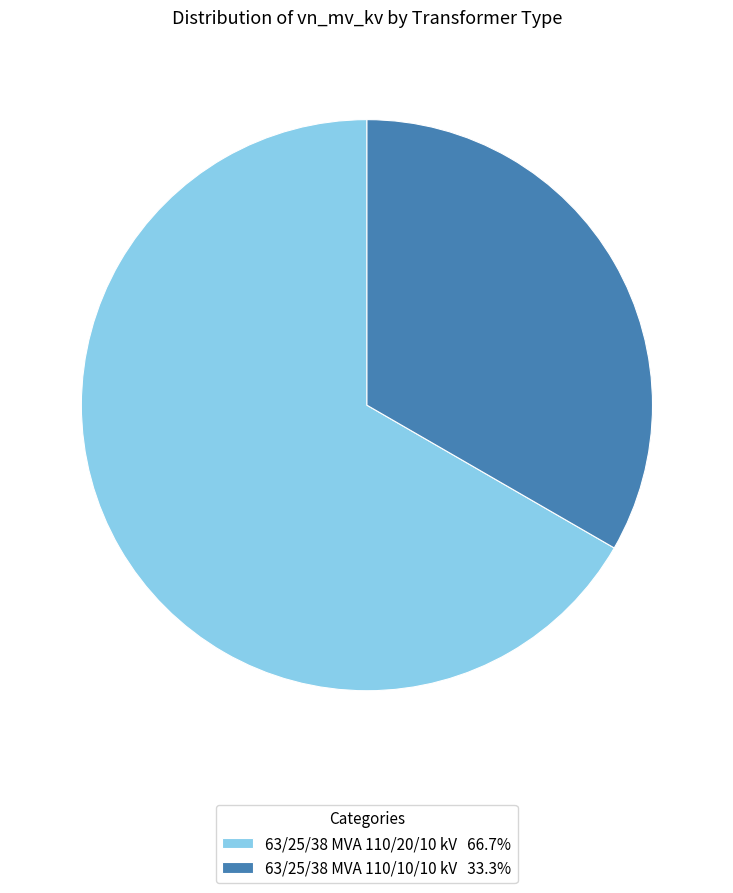

Is it true that 63/25/38 MVA 110/10/10 kV is 24% of the pie?

False